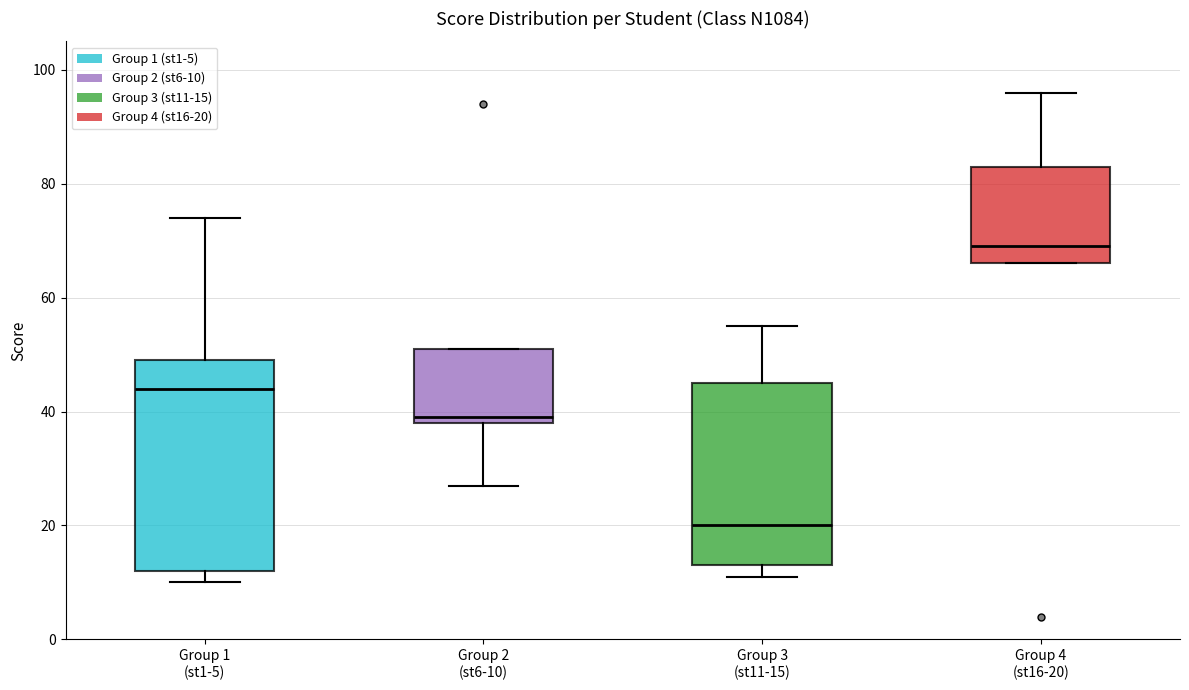

Reading left to right, transcribe this box plot: for each box, give where its median line is, the range the box spans, and where its two whiskers end, as read against the y-axis. The values are not printed on the chart, so give them approximately, as read against the axis.

Group 1 (st1-5): median 44, box 12 to 50, whiskers 10 to 74
Group 2 (st6-10): median 40, box 38 to 52, whiskers 28 to 52
Group 3 (st11-15): median 20, box 14 to 46, whiskers 12 to 56
Group 4 (st16-20): median 70, box 66 to 84, whiskers 66 to 96